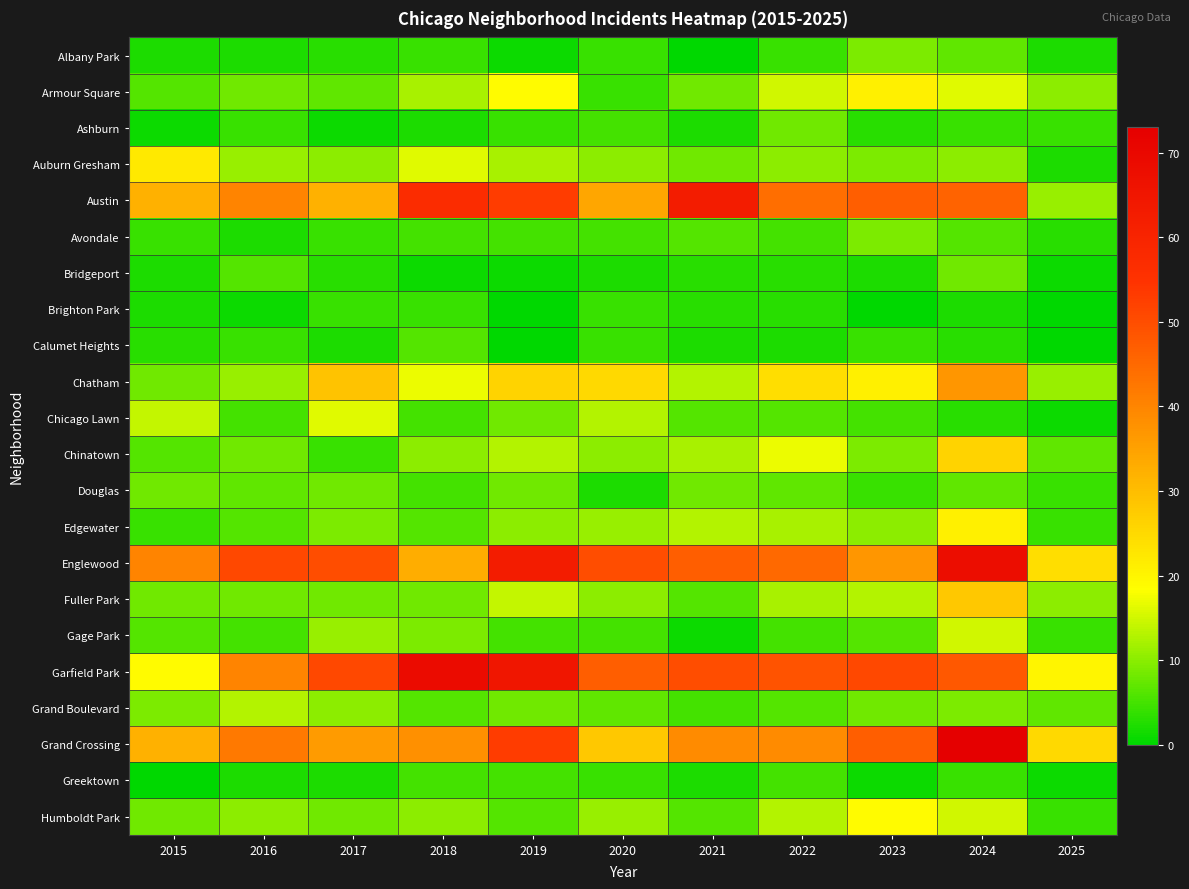

Which has a higher value, 2020 or 2023?

2023